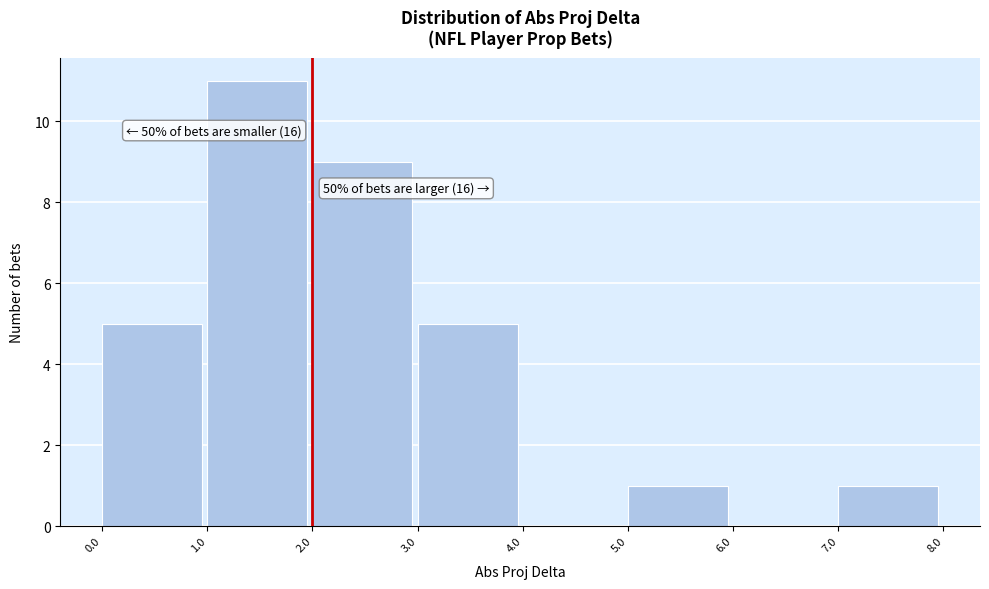

Which range on the x-axis has the tallest bar?

1.0 to 2.0